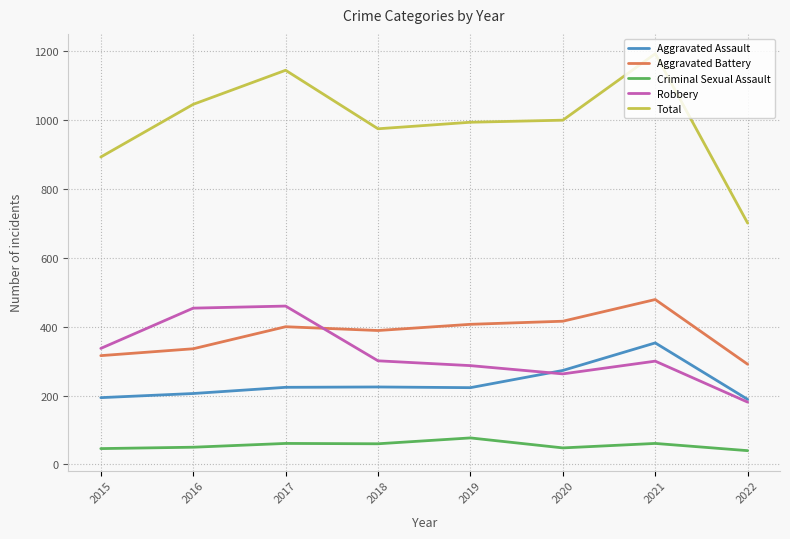

What is the highest value of the Robbery series?

460